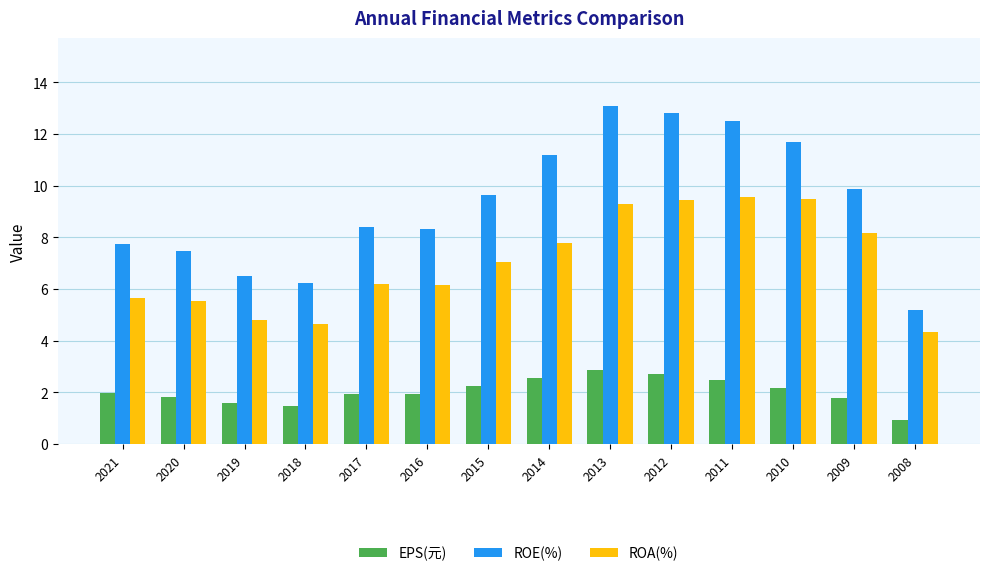

Is the value of ROA(%) at 2008 greater than the value of ROE(%) at 2017?

No